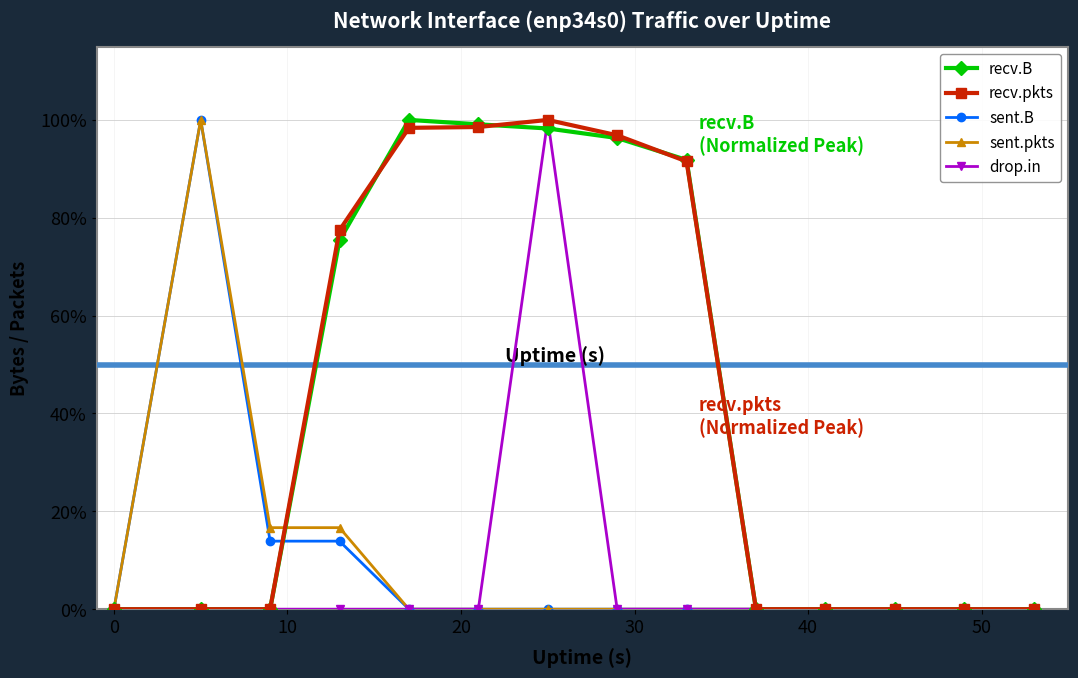

Count the drop.in values in the range 0 to 1.

14